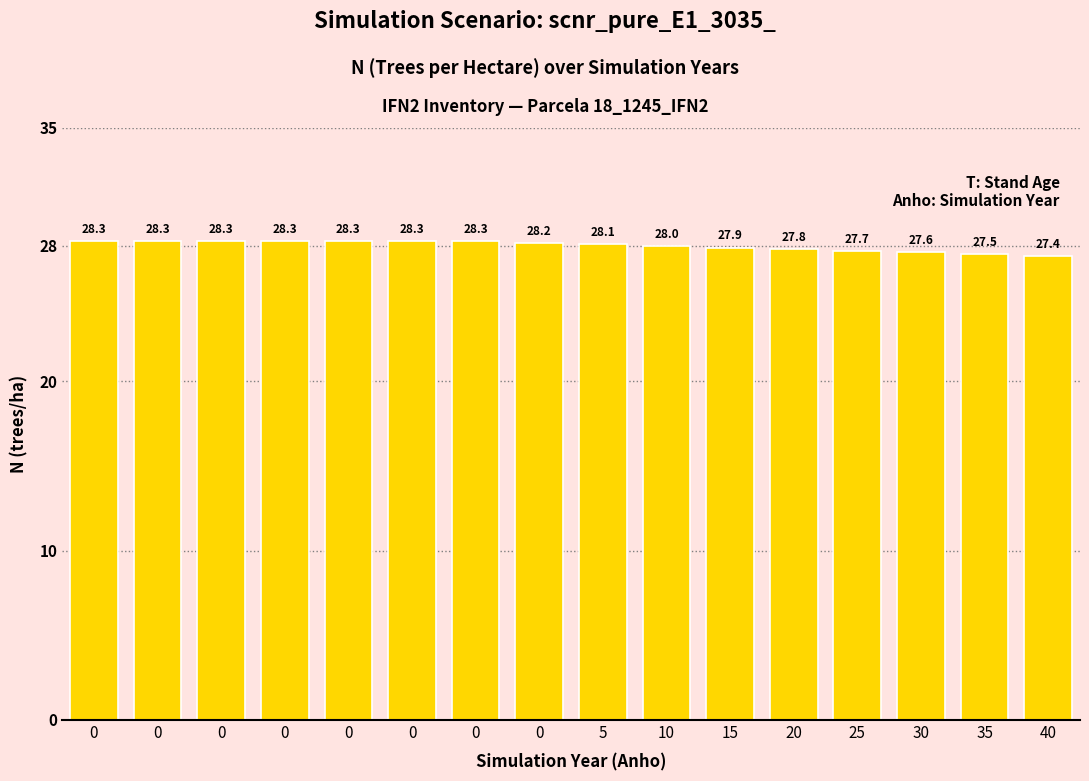

What is the change in value from 15 to 35?

-0.4